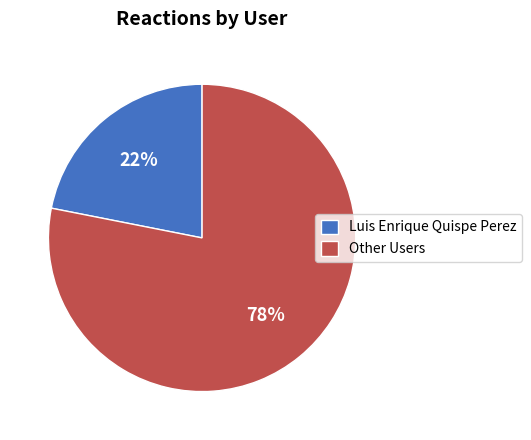

Do Other Users and Luis Enrique Quispe Perez together represent more than half of the pie?

Yes